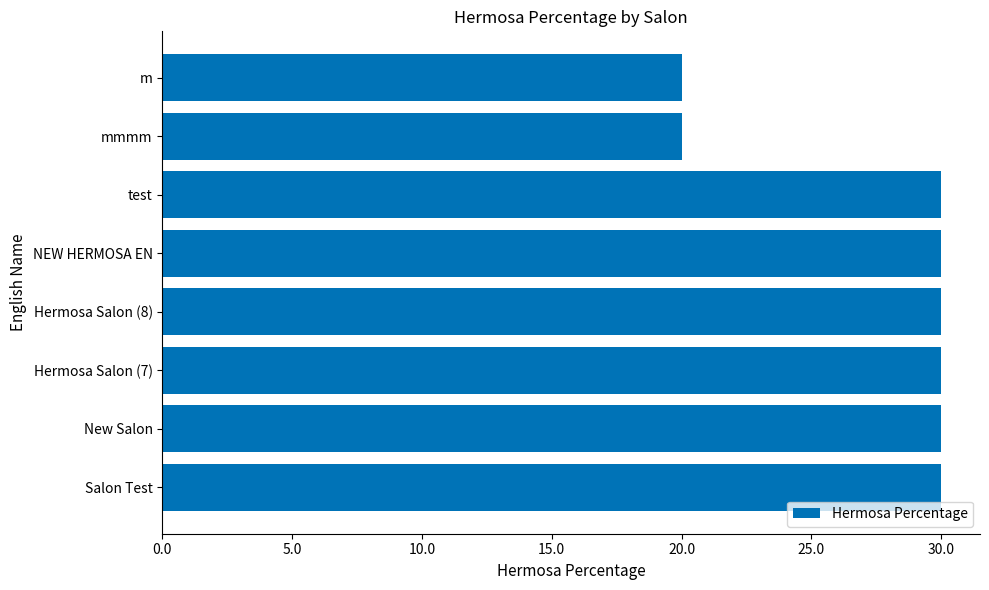

What is the smallest value displayed?

20